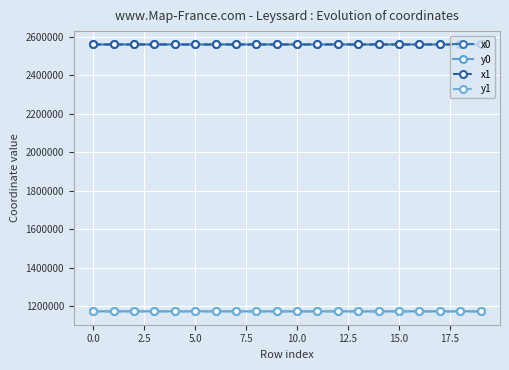

True or false: y1 has more than 1 interior local peaks.

True